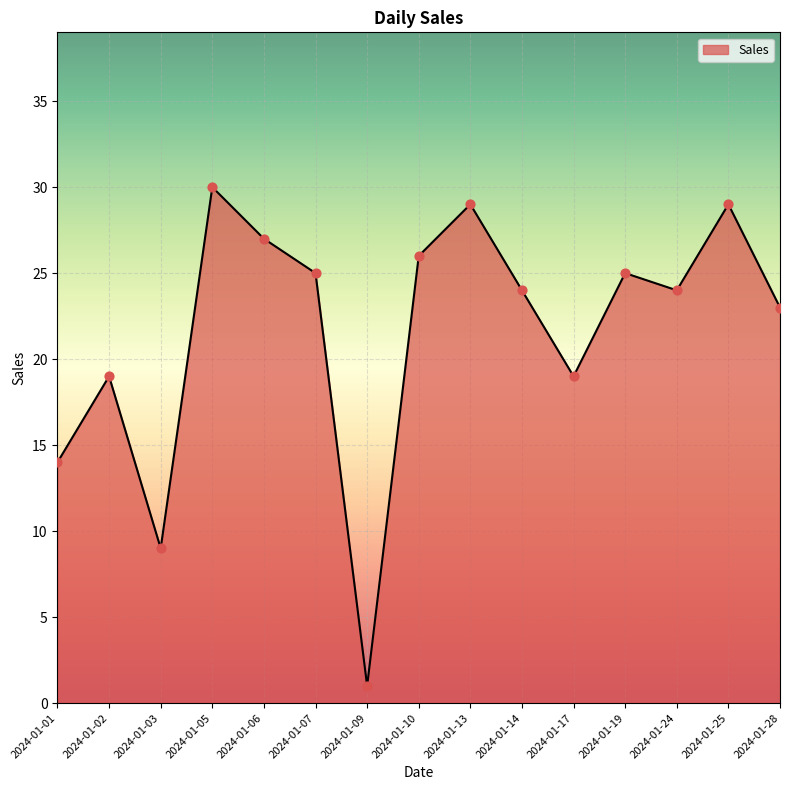

What is the ratio of the value at 2024-01-10 to the value at 2024-01-07?

1.0